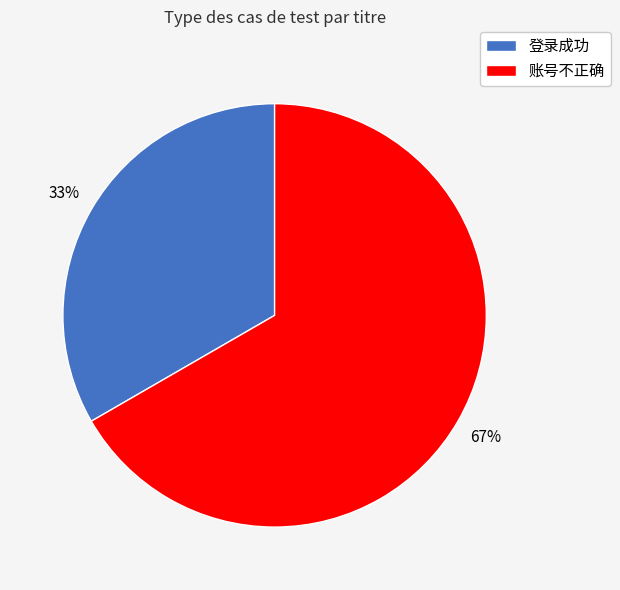

What percentage is the 登录成功 slice, to the nearest percent?

33%